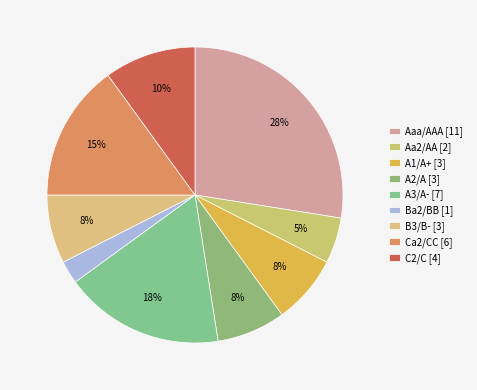

How many segments does this pie chart have?

9